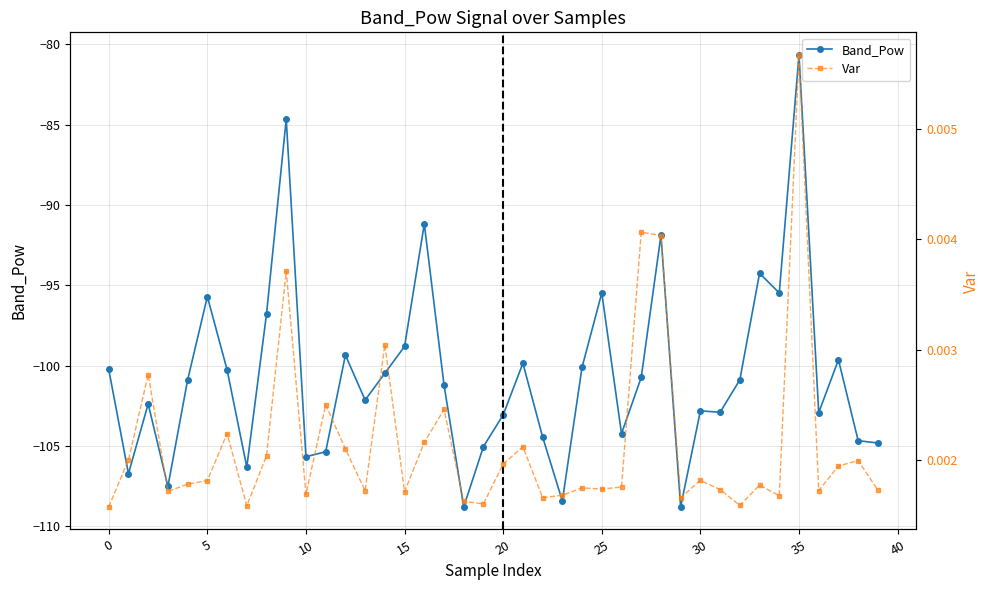

What is the label of the 12th point from the left?

11